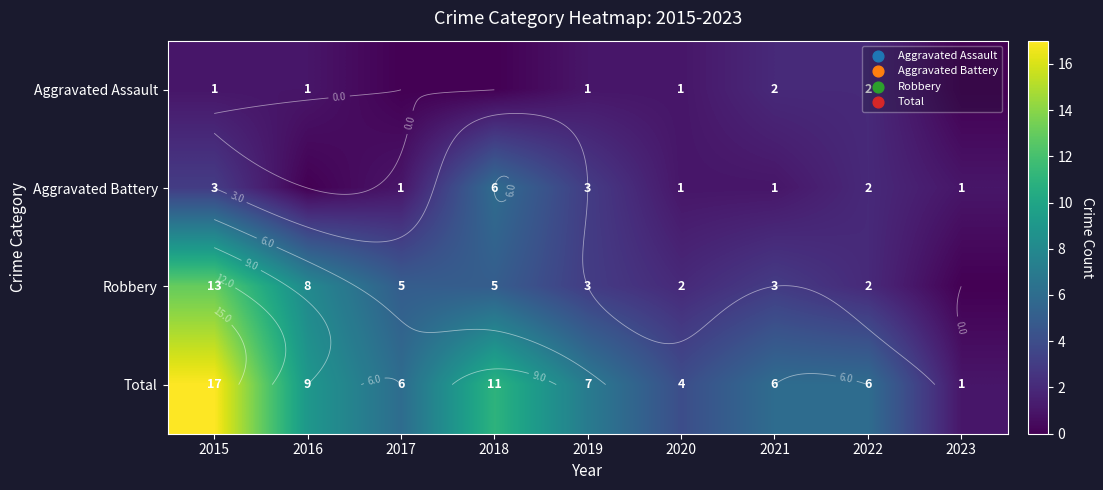

Rank the categories by Aggravated Assault value from lowest to highest.

2017, 2018, 2023, 2015, 2016, 2019, 2020, 2021, 2022